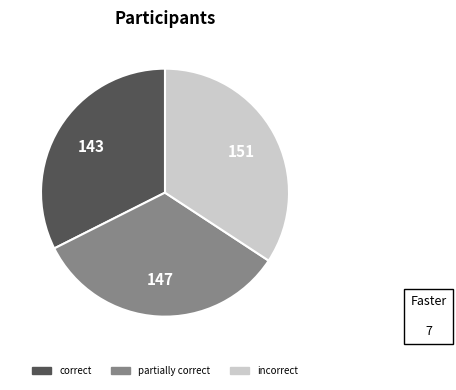

Is there a majority slice in this chart?

No